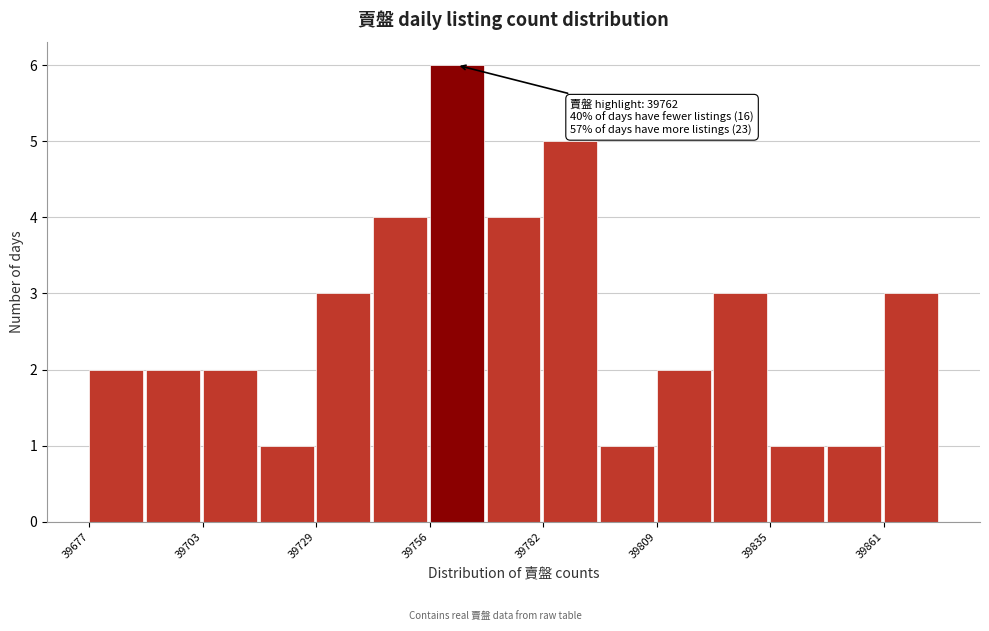

Around what value on the x-axis is the tallest bar? Give the approximate position of its centre, as read against the axis.

39760